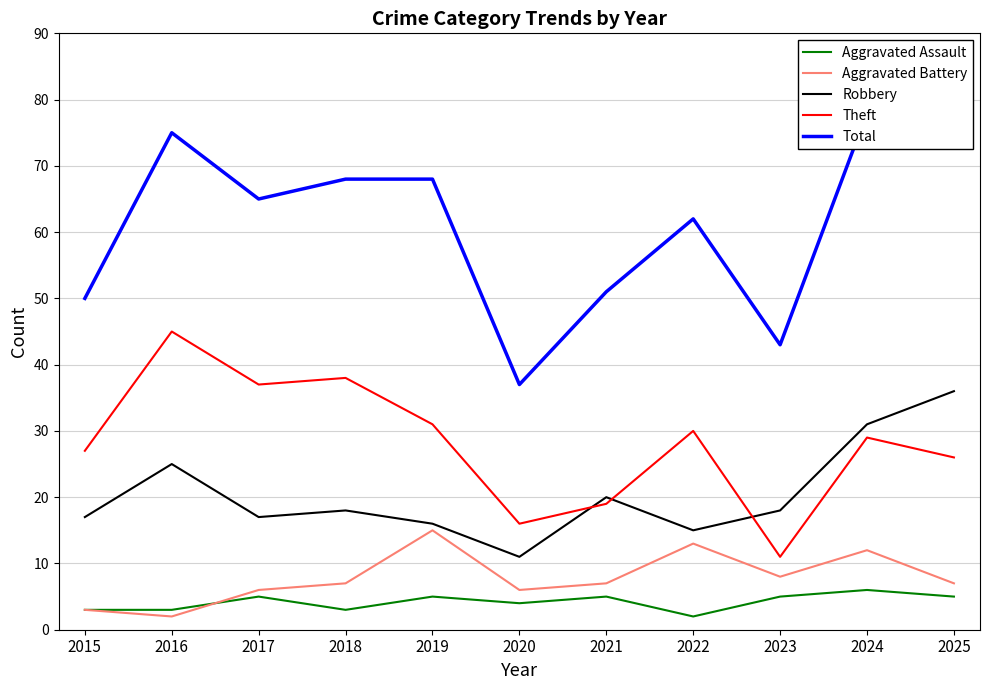

What is the difference between the second highest and second lowest values in the Aggravated Assault series?

2